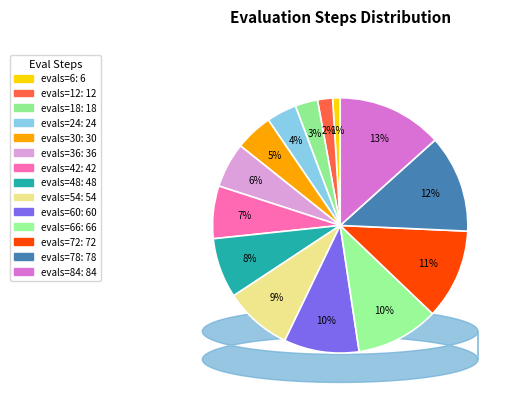

Between evals=72 and evals=42, which is larger?

evals=72